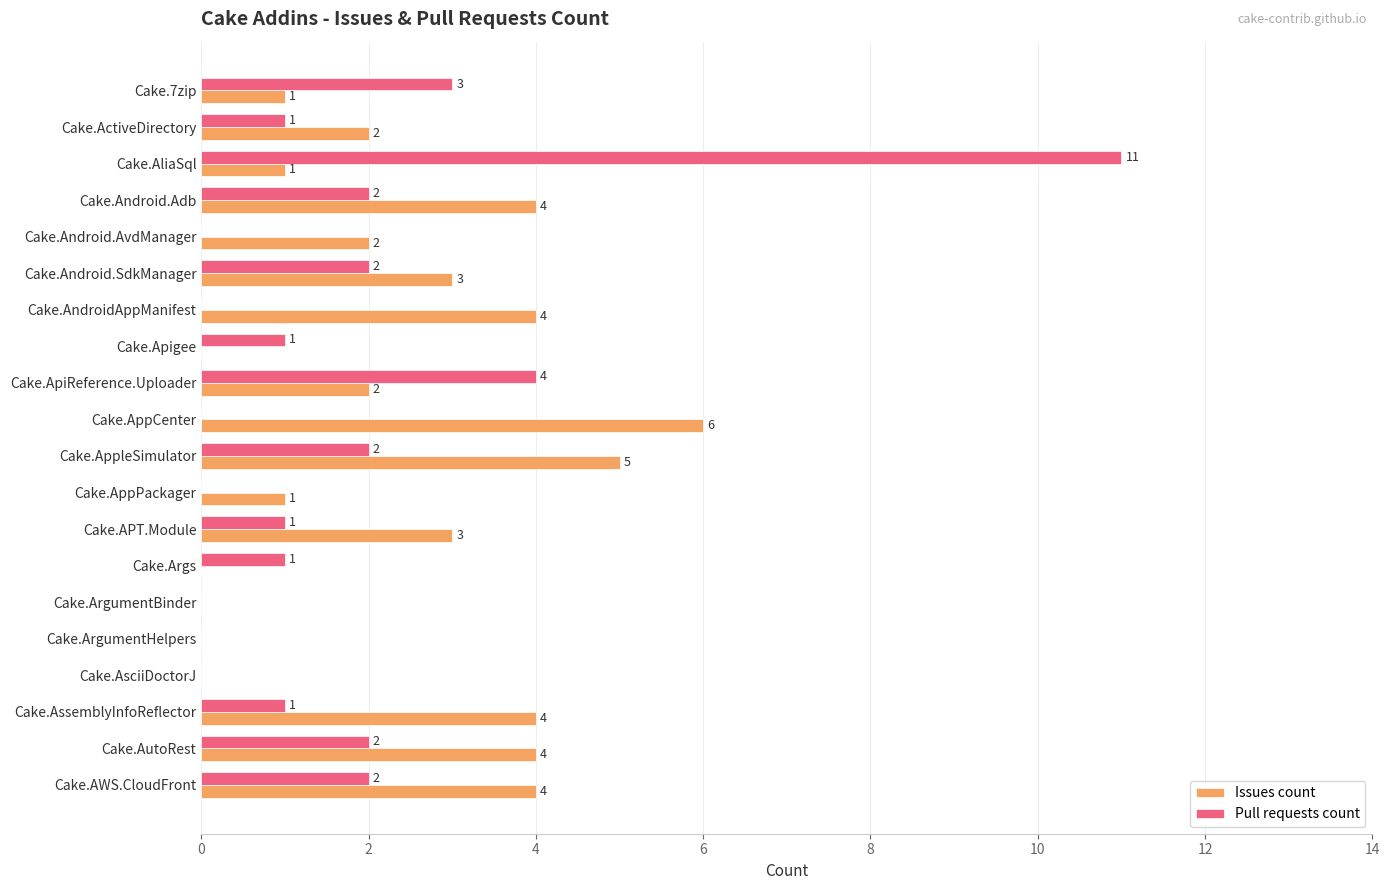

What is the sum of the Pull requests count values at Cake.AliaSql and Cake.Apigee?

12